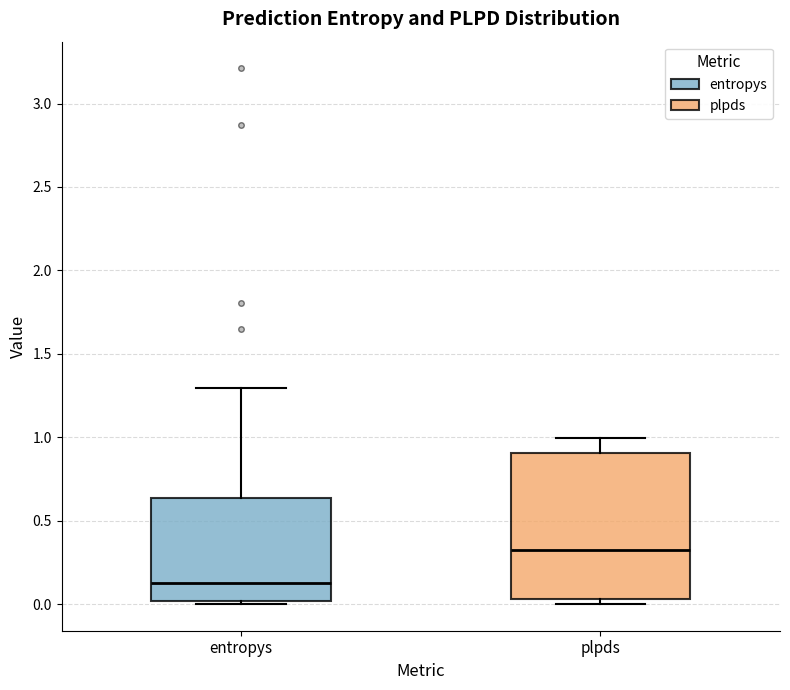

Which box has the highest median line?

plpds